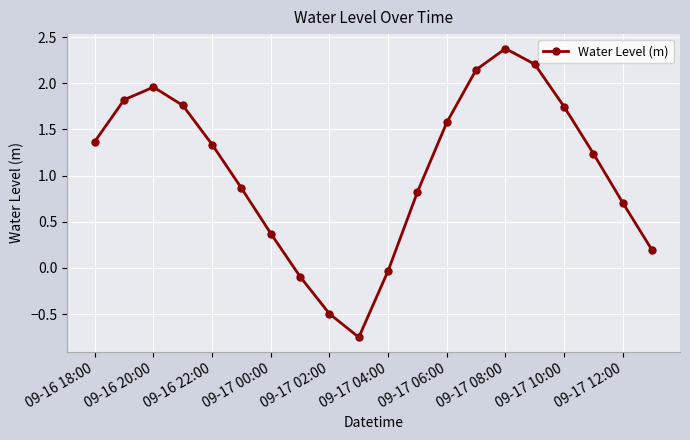

What is the value of the 15th point from the left?

2.4